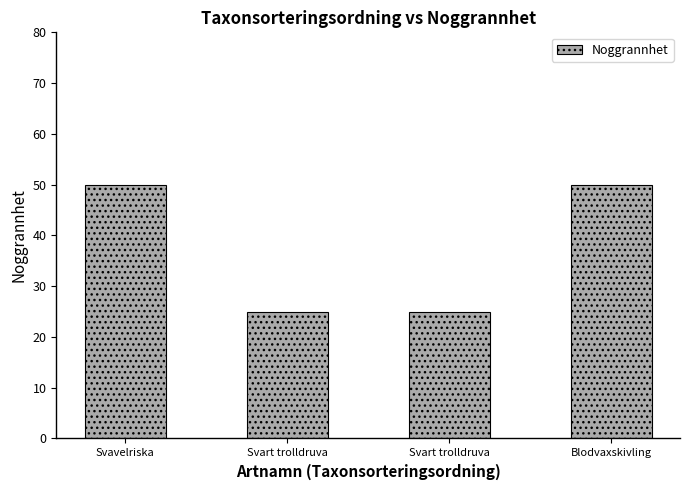

List the labels in order of value, largest first.

Svavelriska, Blodvaxskivling, Svart trolldruva, Svart trolldruva